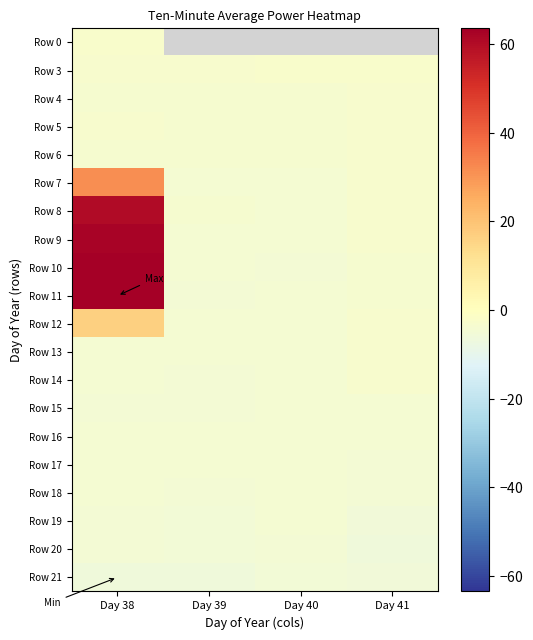

Rank the categories by Row 17 value from lowest to highest.

Day 41, Day 38, Day 39, Day 40